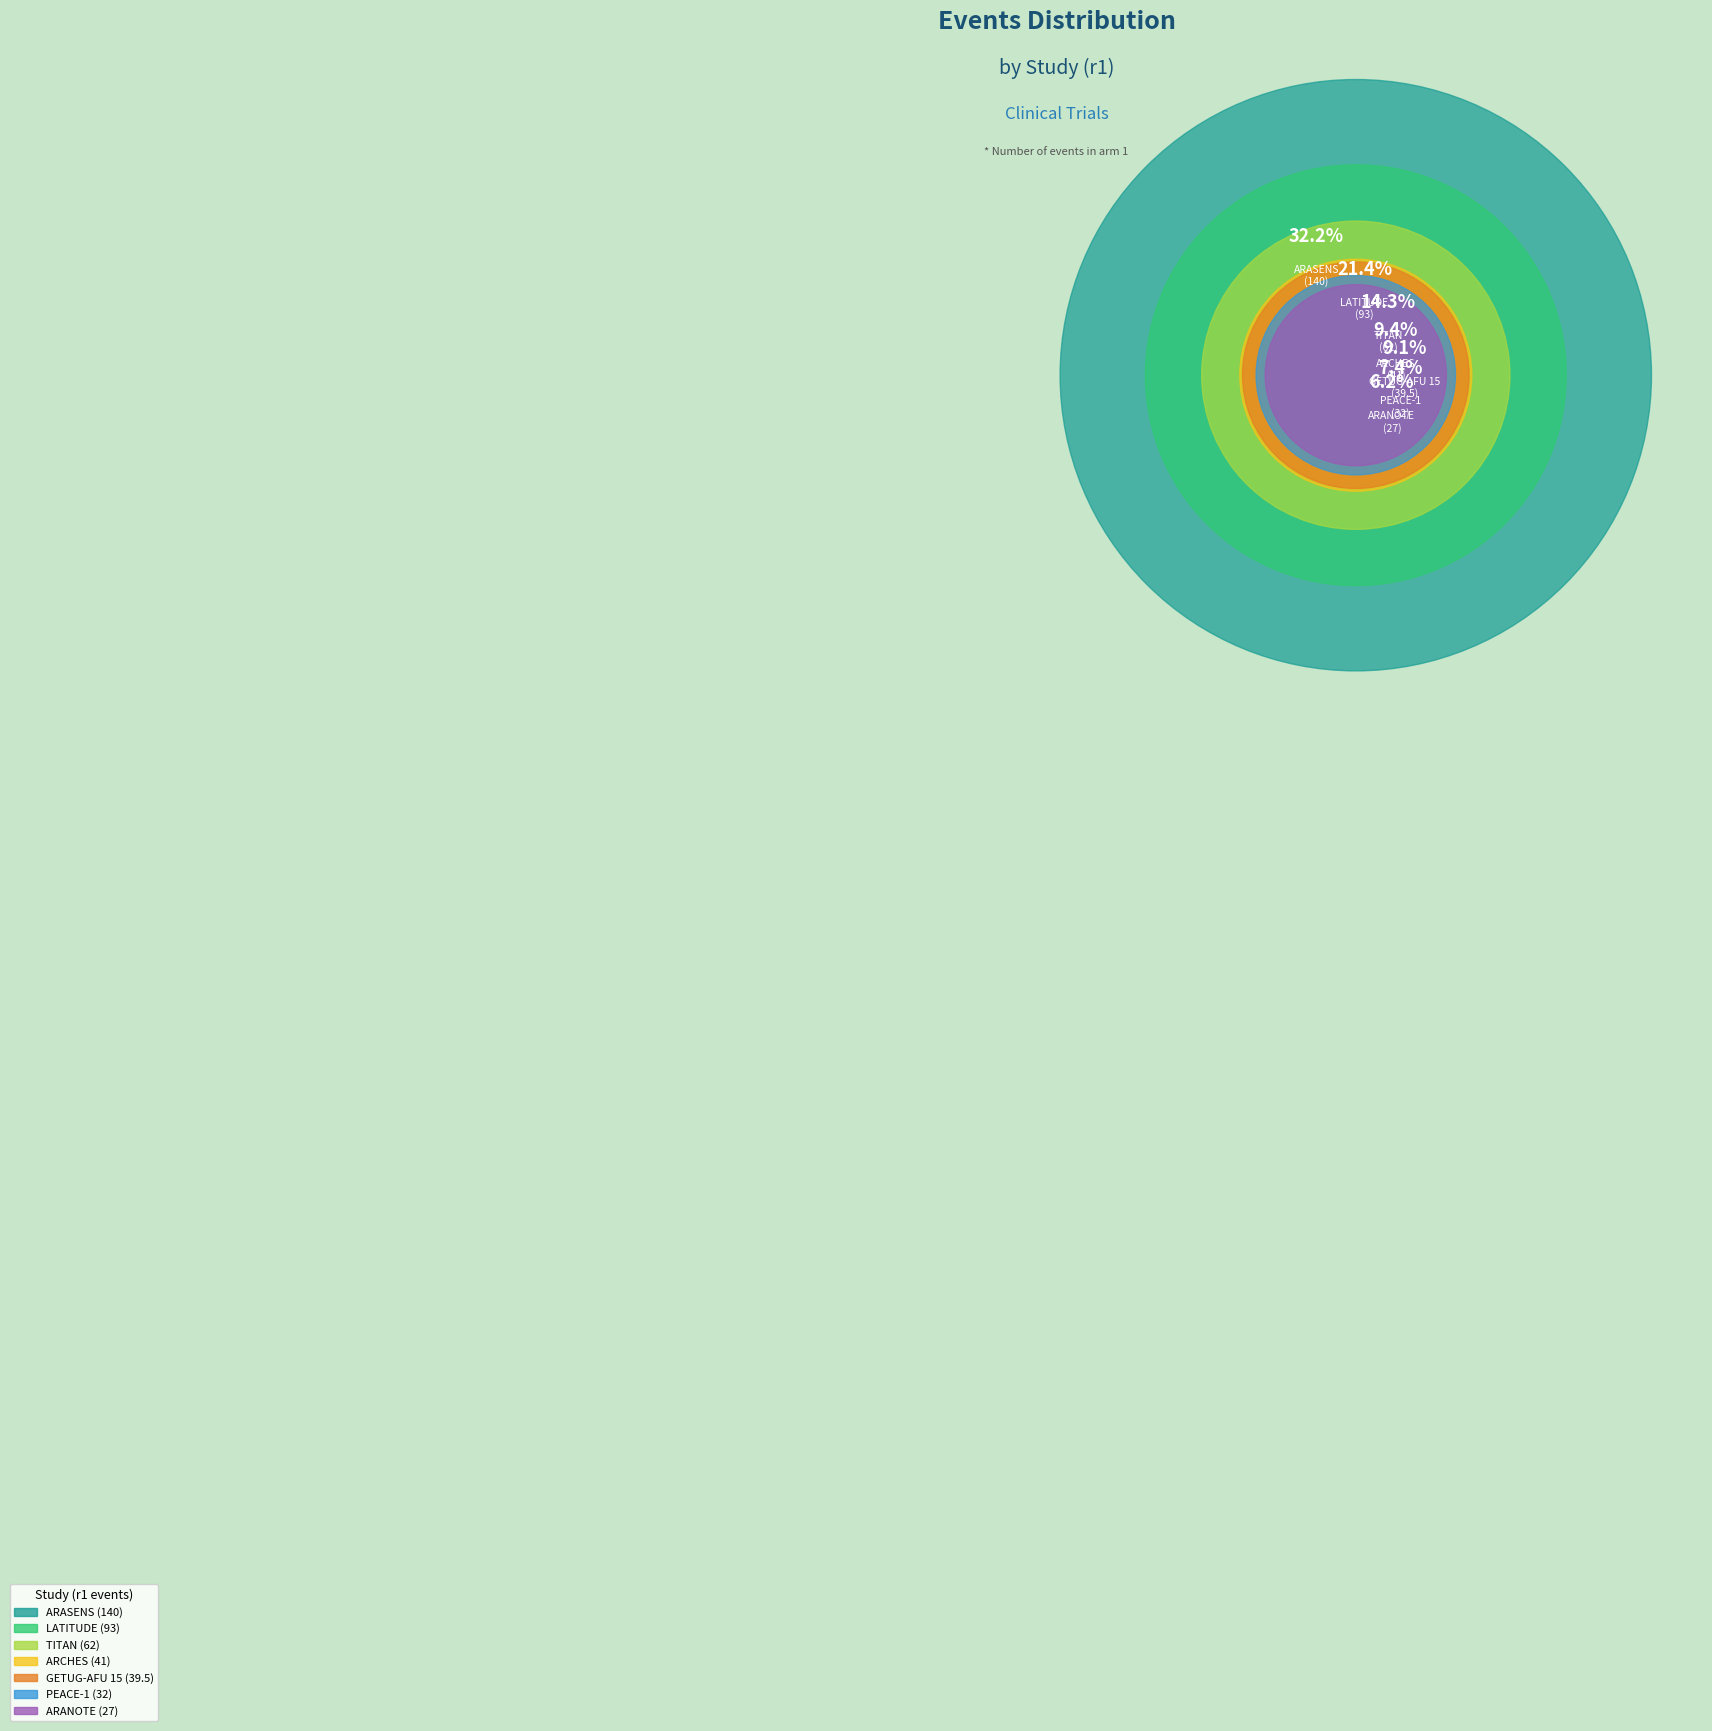

To the nearest percent, what portion does ARCHES represent?

9%